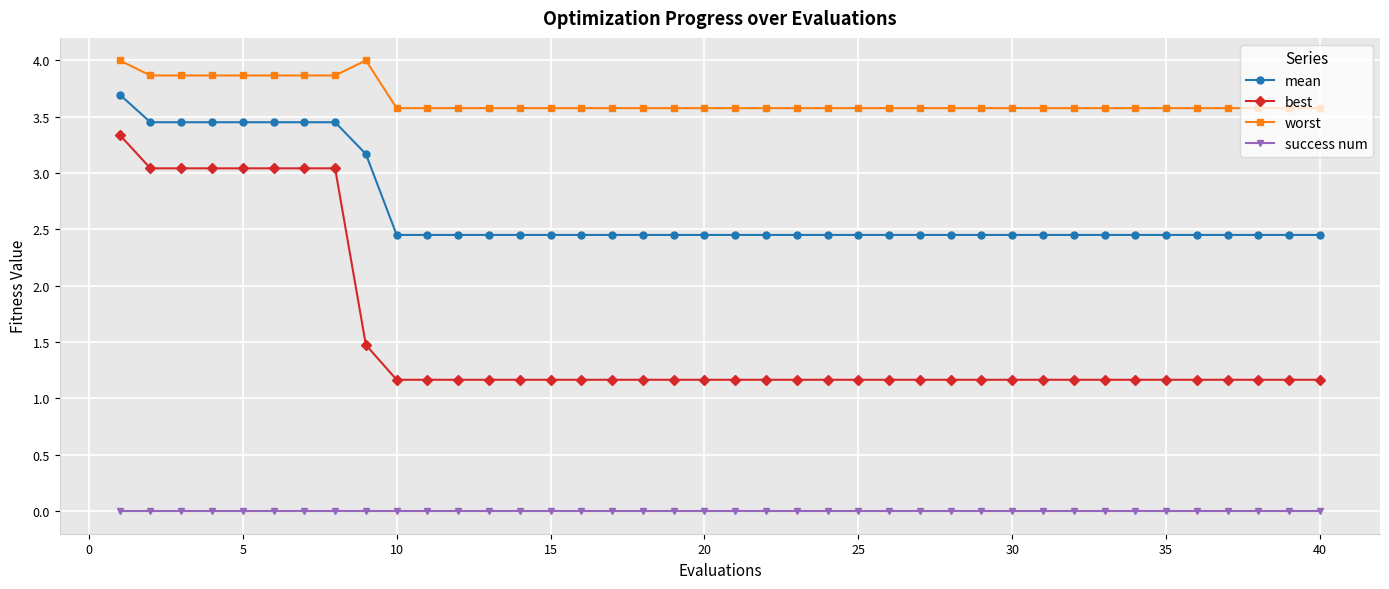

Which series has the largest total across all categories?

worst